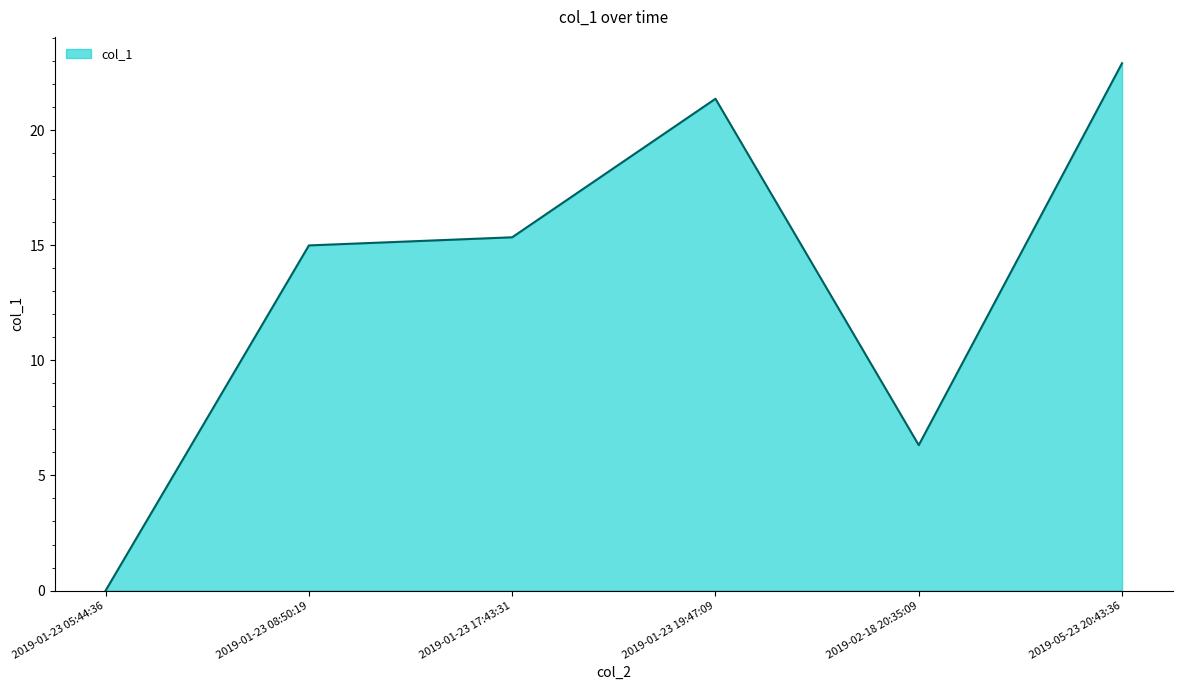

Count the number of data series in this chart.

1